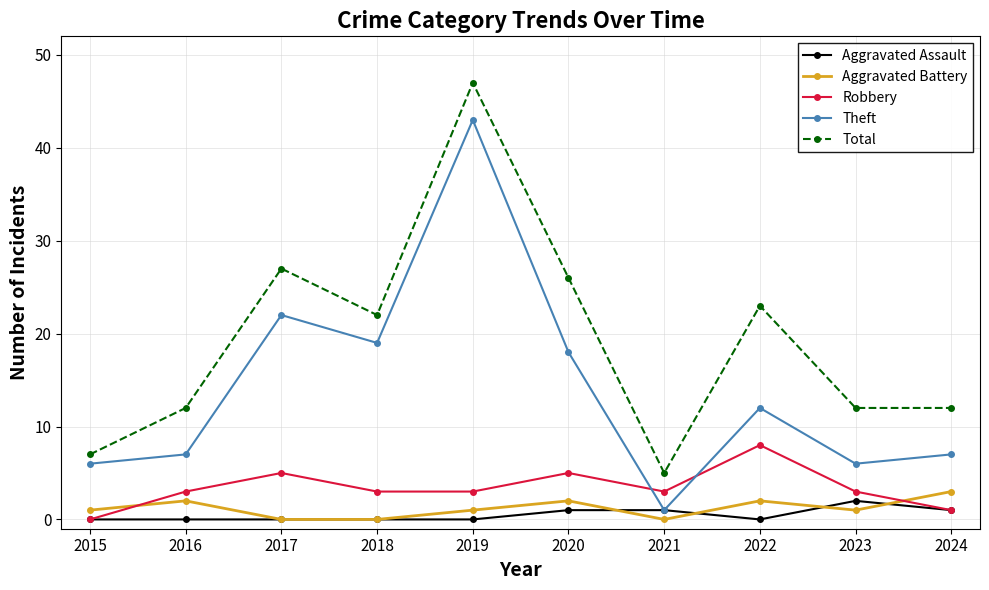

What is the sum of all Robbery values?

34